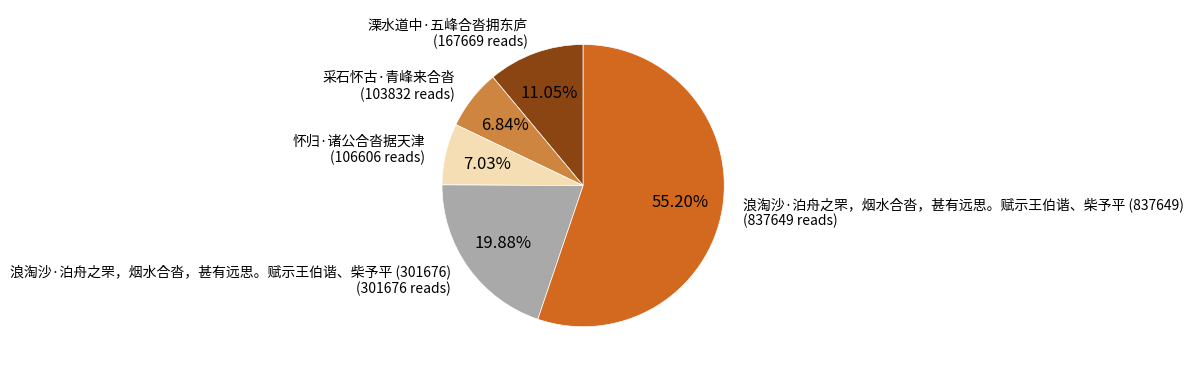

Does any single category account for the majority?

Yes